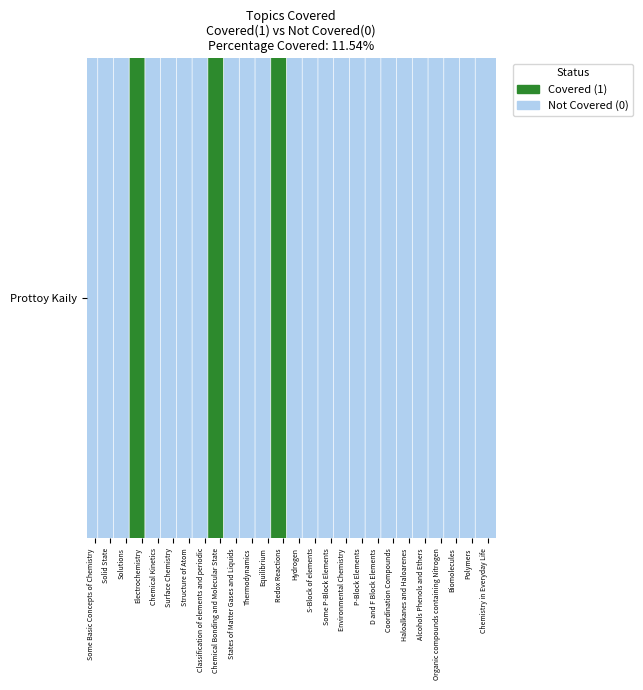

At which category does the chart reach its minimum across all series?

Some Basic Concepts of Chemistry